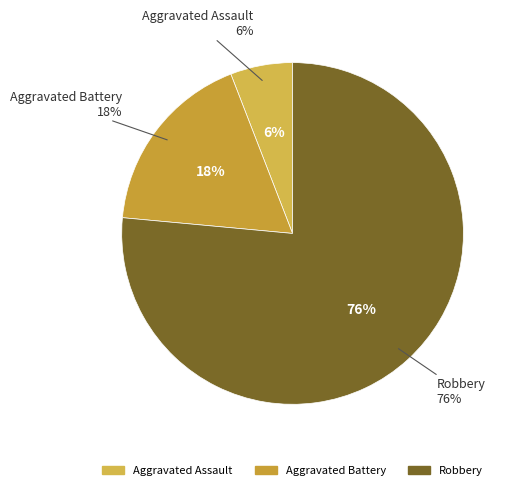

Rank the categories by value from highest to lowest.

Robbery, Aggravated Battery, Aggravated Assault